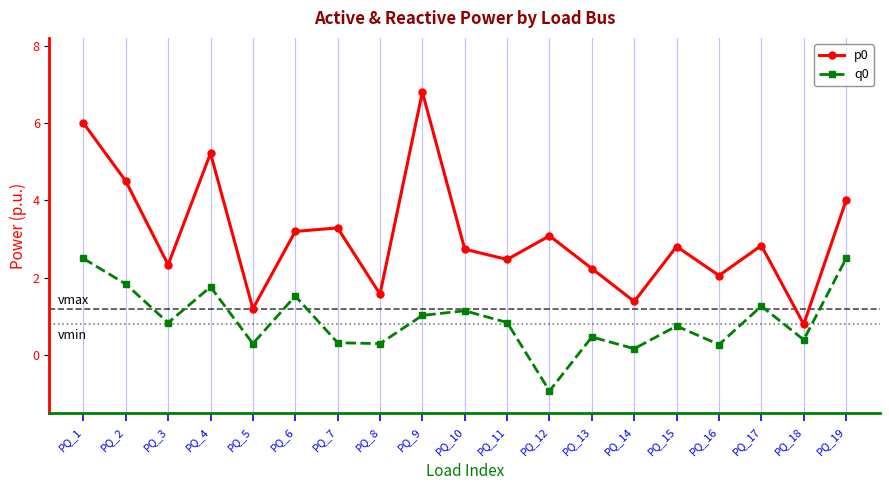

What is the difference between the highest and lowest values at PQ_9?

5.8